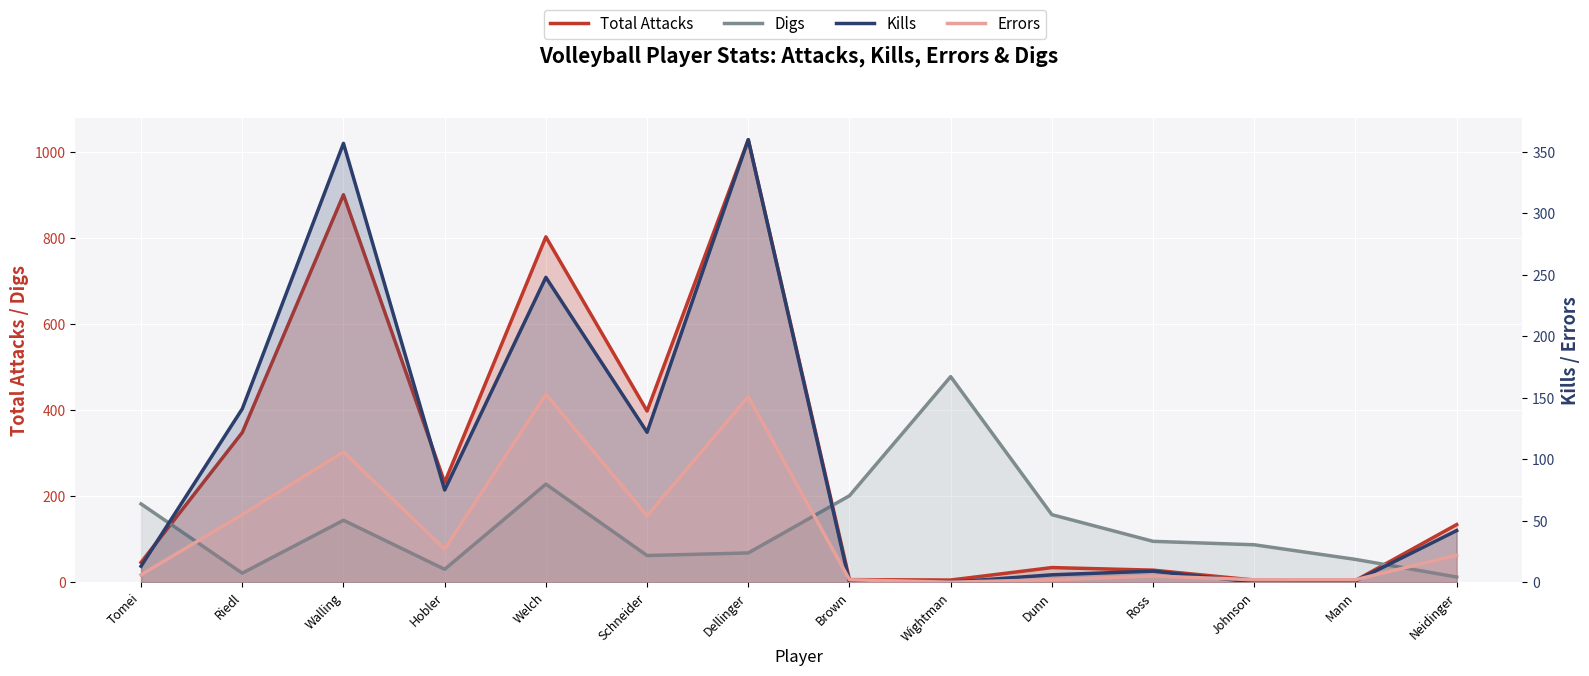

Which category has the lowest value in the Kills series?

Brown